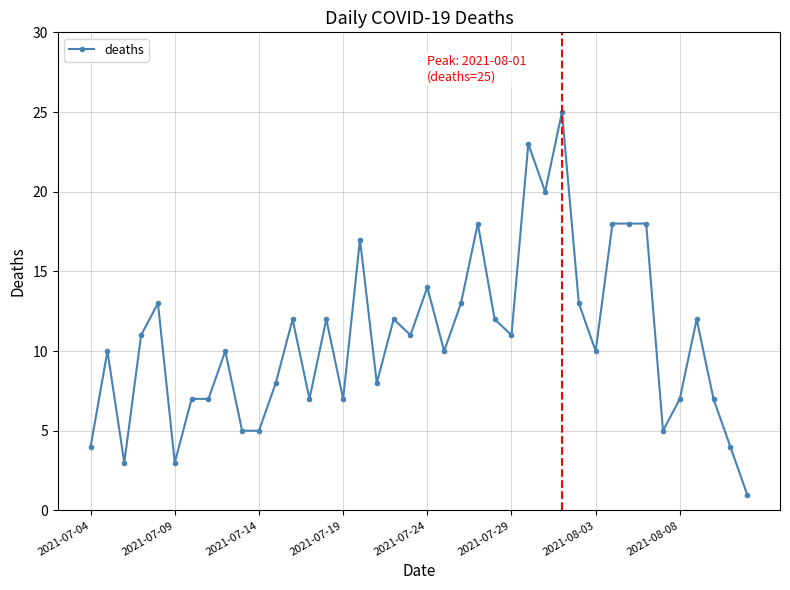

What is the average value?

11